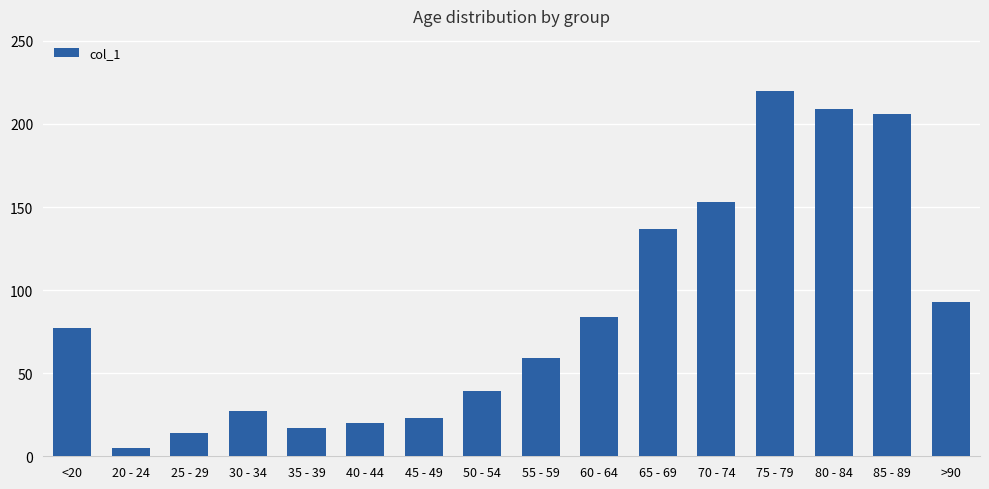

Approximately how many times larger is the value at 25 - 29 compared to 85 - 89?

0.1